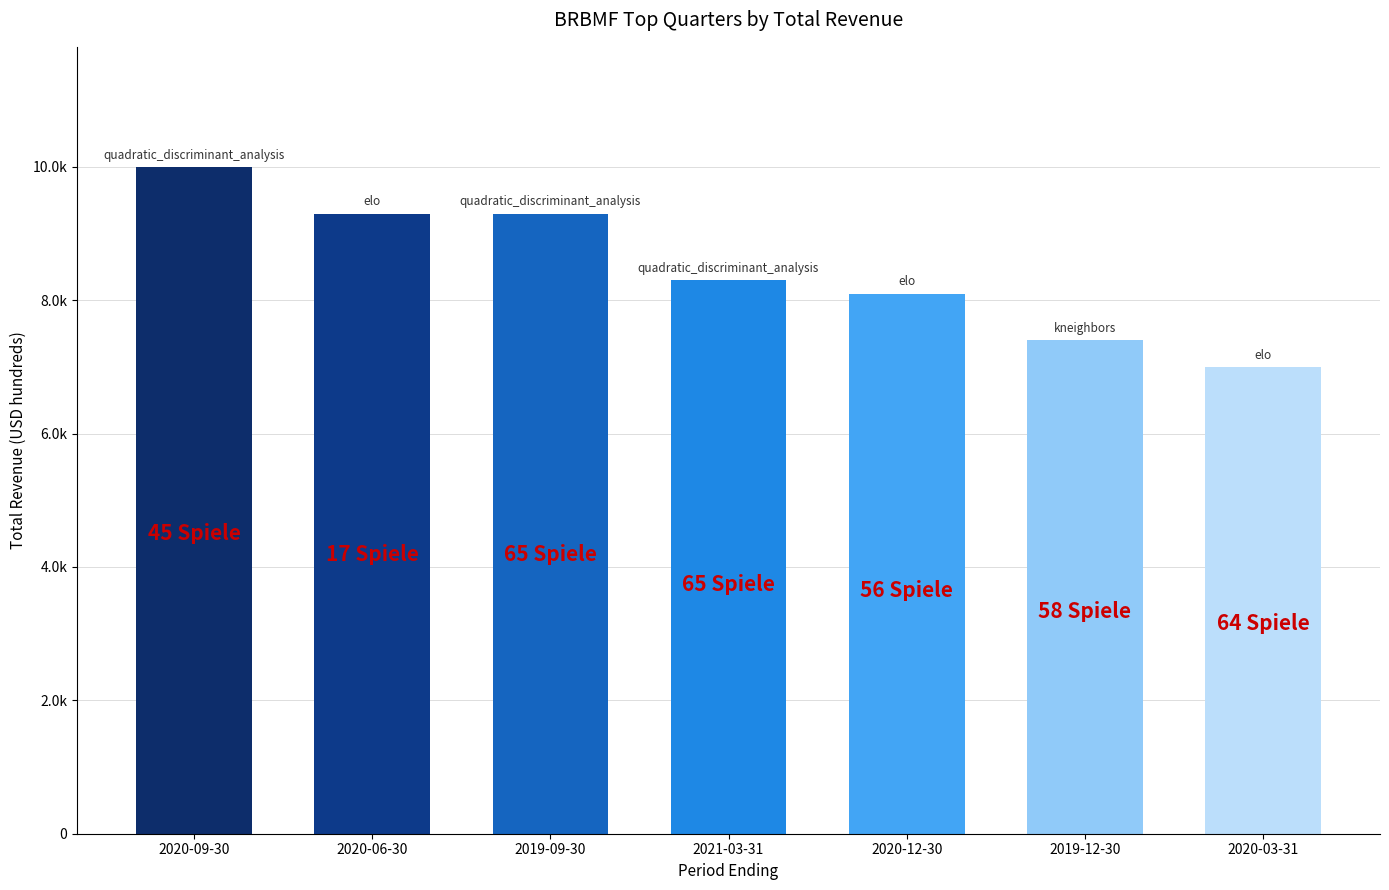

Which has a higher value, 2020-09-30 or 2020-03-31?

2020-09-30